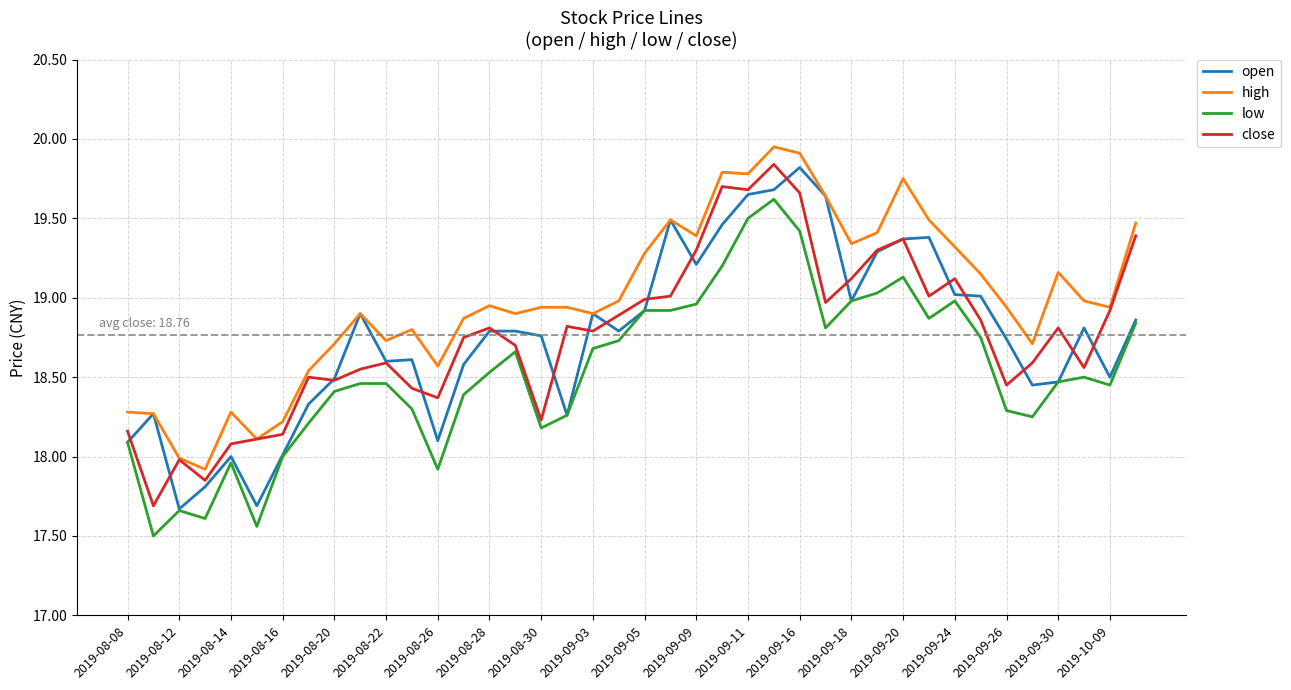

True or false: low and high cross at least once.

False